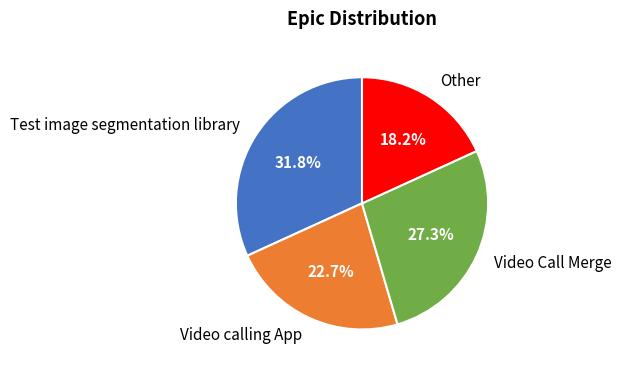

Approximately how many times larger is the value at Other compared to Test image segmentation library?

0.6